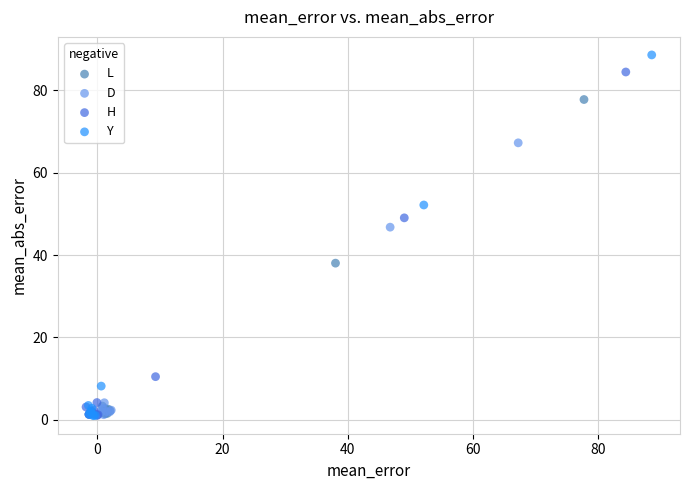

Which series has the widest spread of Y values?

Y